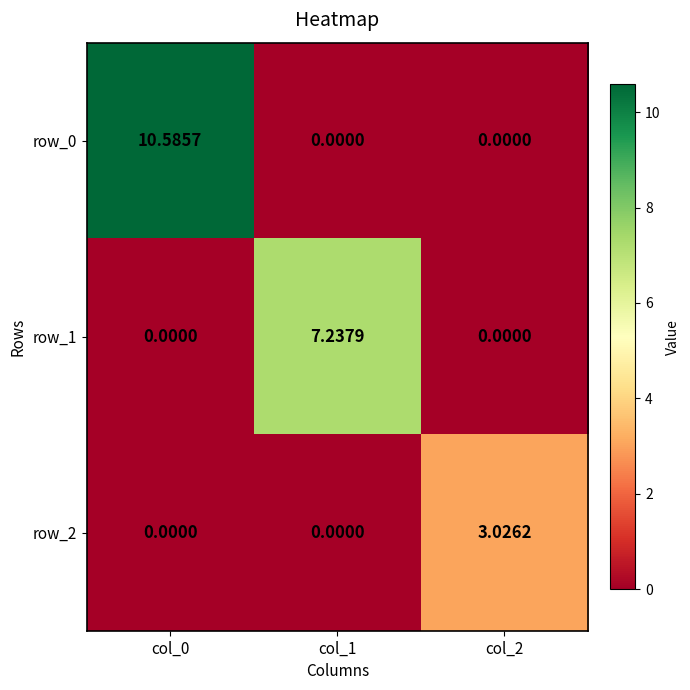

The row_1 series shows 0.0 at col_0. True or false?

True